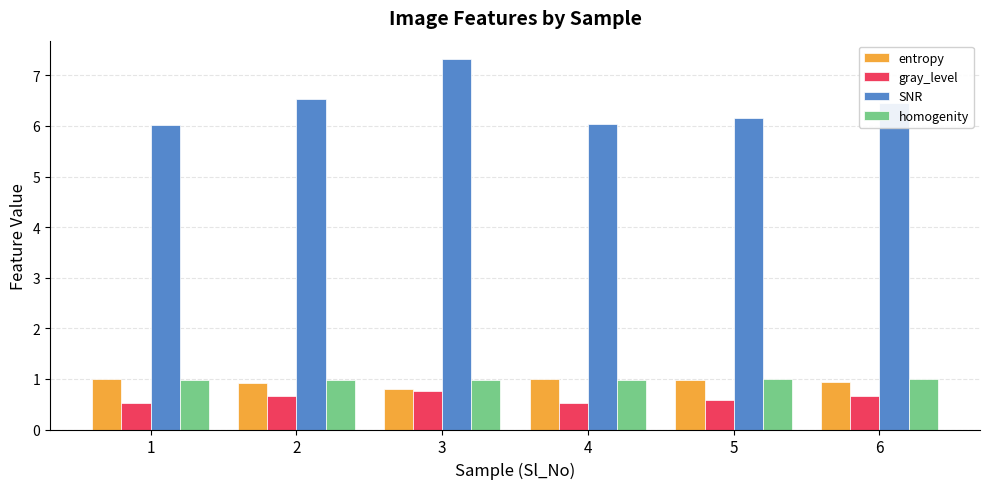

Reading left to right, list all the values displayed in this chart.

entropy: 1.0	0.9	0.8	1.0	1.0	0.9
gray_level: 0.5	0.7	0.8	0.5	0.6	0.7
SNR: 6.0	6.5	7.3	6.0	6.2	6.5
homogenity: 1.0	1.0	1.0	1.0	1.0	1.0